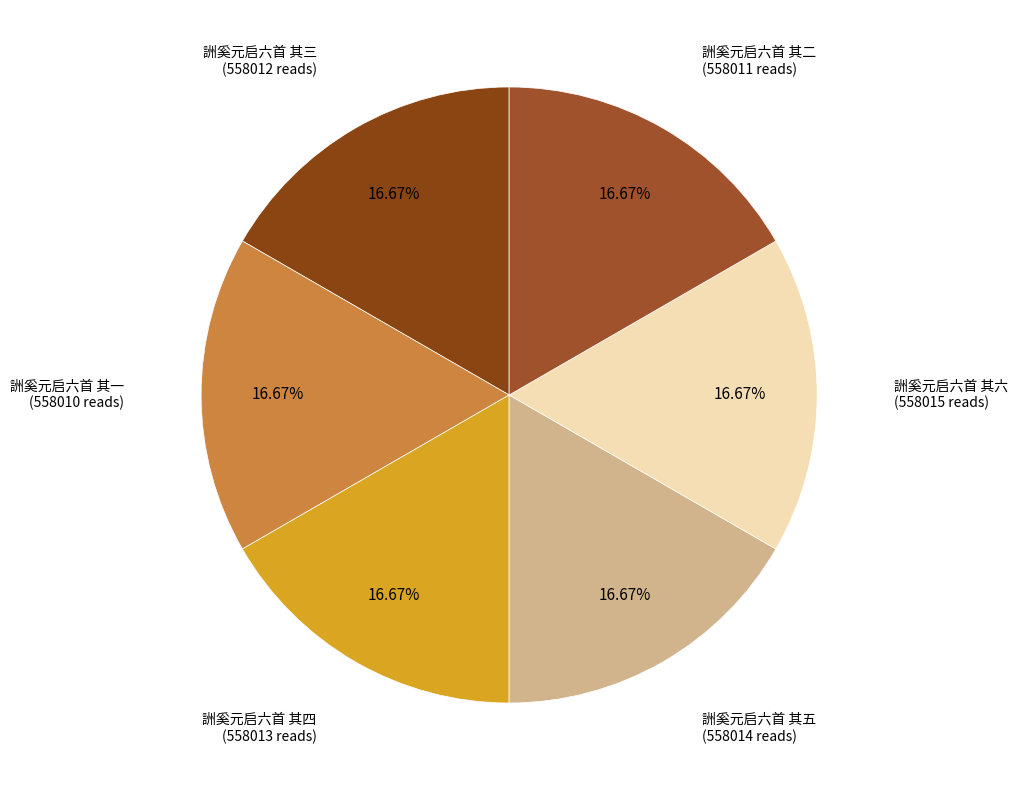

What percentage is the 詶奚元启六首 其六 slice, to the nearest percent?

17%